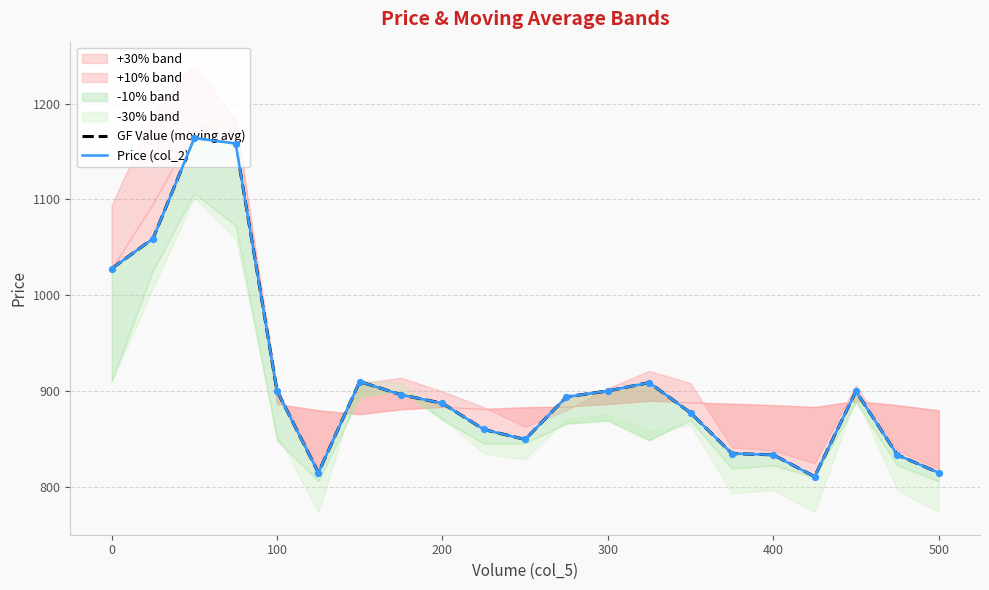

Which series has the largest total across all categories?

GF Value (moving avg)